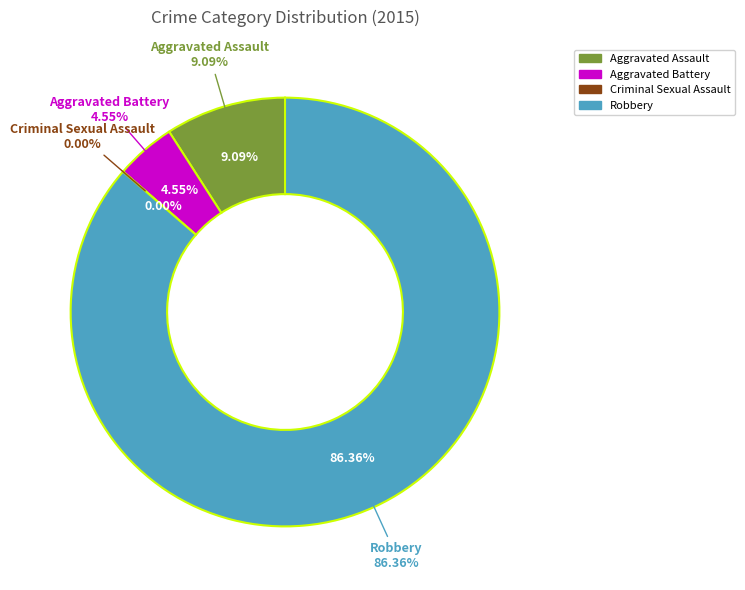

The Aggravated Assault slice represents 9% of the pie. True or false?

True